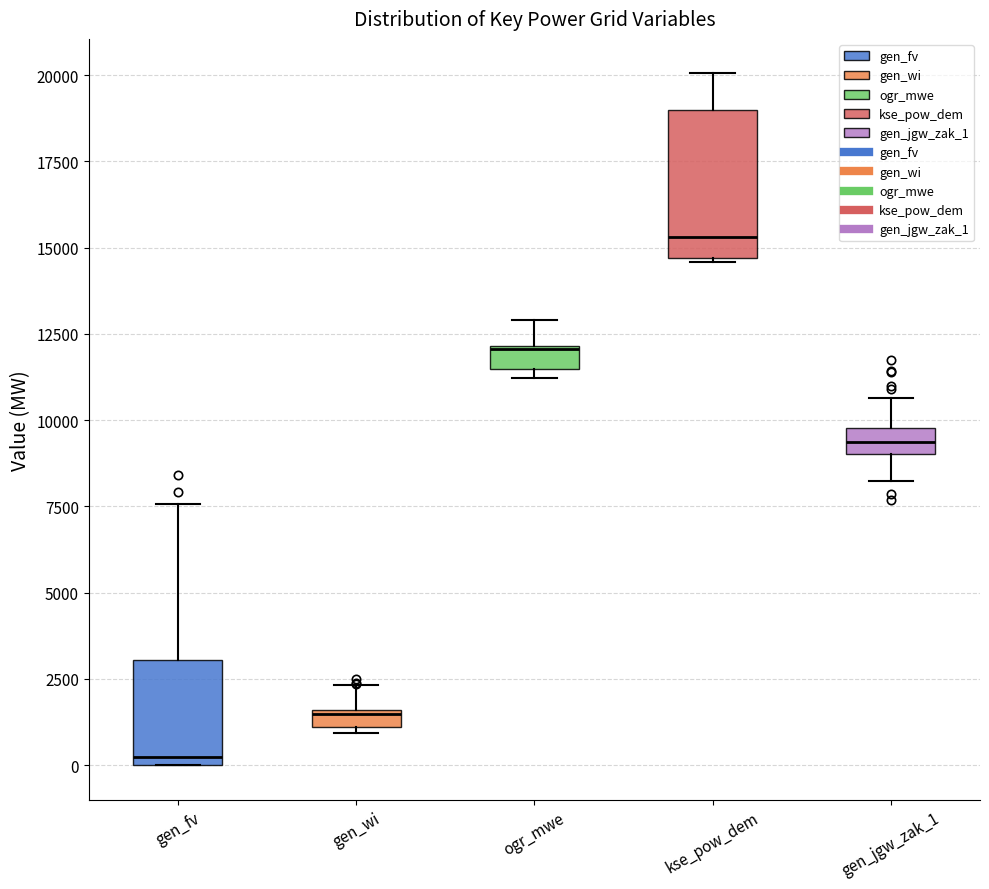

Which box is the tallest, from its lower edge to its upper edge?

kse_pow_dem